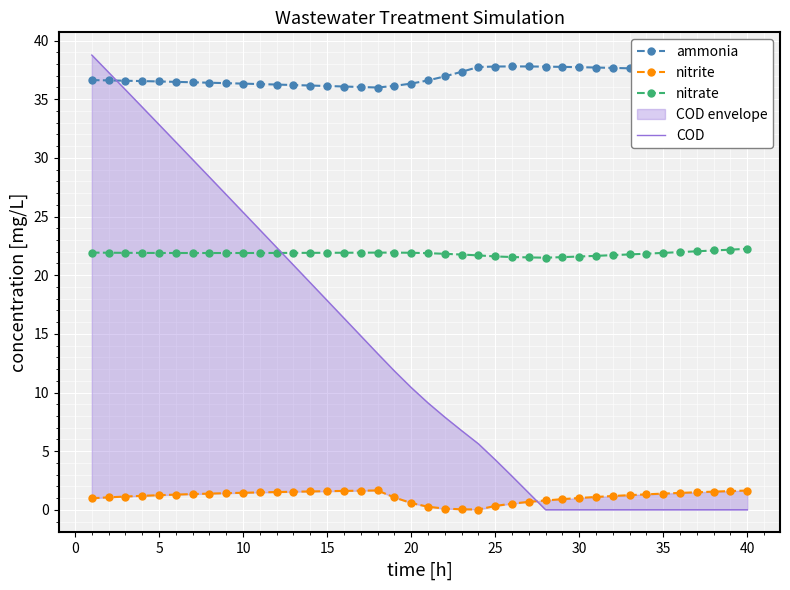

Reading left to right, extract all data points from this chart.

ammonia: 36.6	36.6	36.6	36.5	36.5	36.5	36.4	36.4	36.4	36.3	36.3	36.2	36.2	36.2	36.1	36.1	36.0	36.0	36.1	36.3	36.6	36.9	37.3	37.7	37.8	37.8	37.8	37.8	37.8	37.7	37.7	37.7	37.6	37.6	37.6	37.5	37.5	37.4	37.4	37.3
nitrite: 1.0	1.1	1.1	1.2	1.2	1.3	1.3	1.4	1.4	1.5	1.5	1.5	1.5	1.6	1.6	1.6	1.6	1.7	1.1	0.6	0.3	0.1	0.0	0.0	0.3	0.5	0.7	0.8	0.9	1.0	1.1	1.2	1.3	1.3	1.4	1.4	1.5	1.6	1.6	1.6
nitrate: 21.9	21.9	21.9	21.9	21.9	21.9	21.9	21.9	21.9	21.9	21.9	21.9	21.9	21.9	21.9	21.9	21.9	21.9	21.9	21.9	21.9	21.8	21.8	21.7	21.6	21.5	21.5	21.5	21.5	21.6	21.6	21.7	21.8	21.8	21.9	22.0	22.0	22.1	22.2	22.2
COD: 38.8	37.3	35.8	34.3	32.8	31.3	29.9	28.4	26.9	25.4	23.9	22.4	20.9	19.4	17.8	16.3	14.8	13.3	11.8	10.4	9.1	7.9	6.8	5.6	4.3	2.9	1.4	0.0	0.0	0.0	0.0	0.0	0.0	0.0	0.0	0.0	0.0	0.0	0.0	0.0